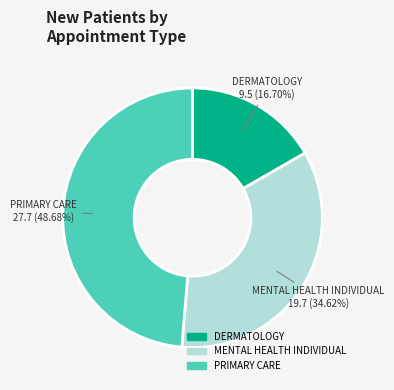

To the nearest percent, what is the combined percentage of PRIMARY CARE and DERMATOLOGY?

65%